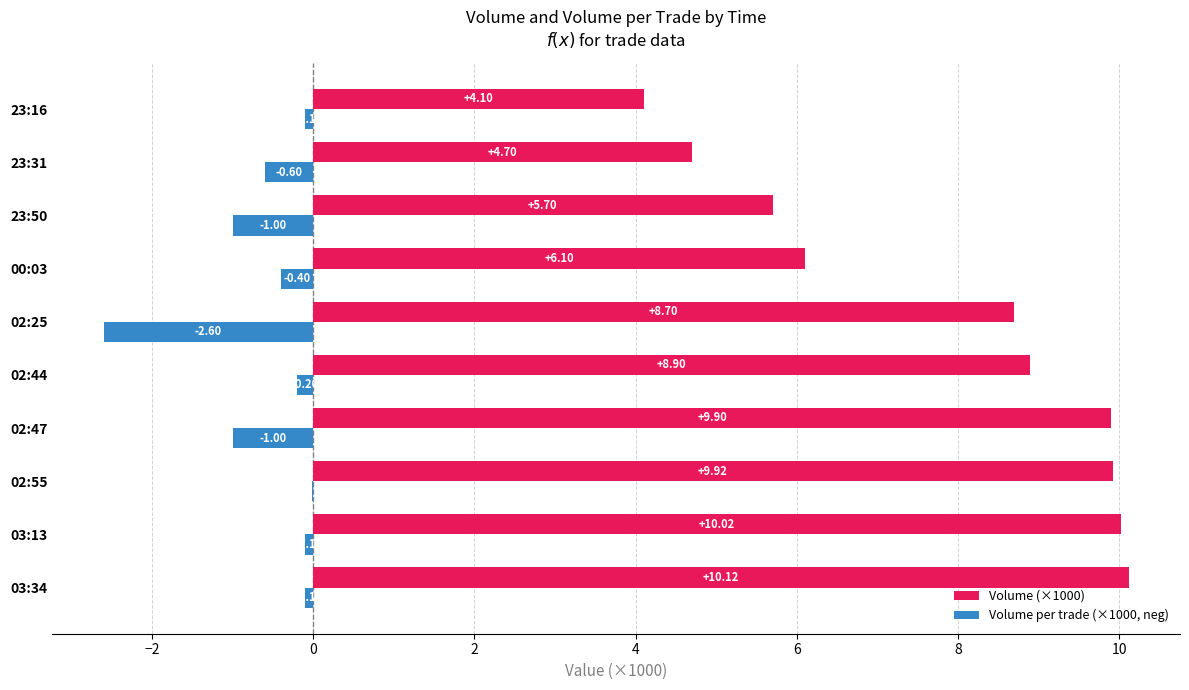

Which series has the largest total across all categories?

Volume (×1000)